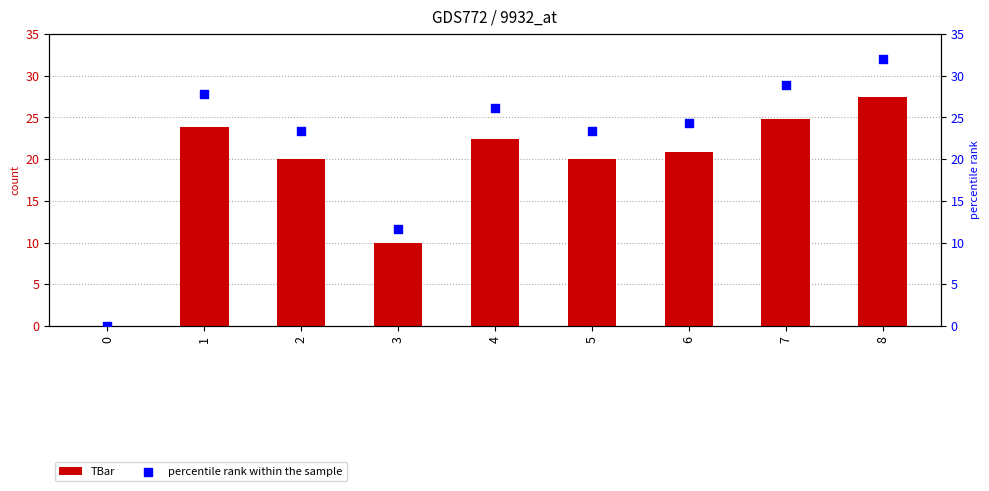

At how many categories does at least one series exceed 5?

8